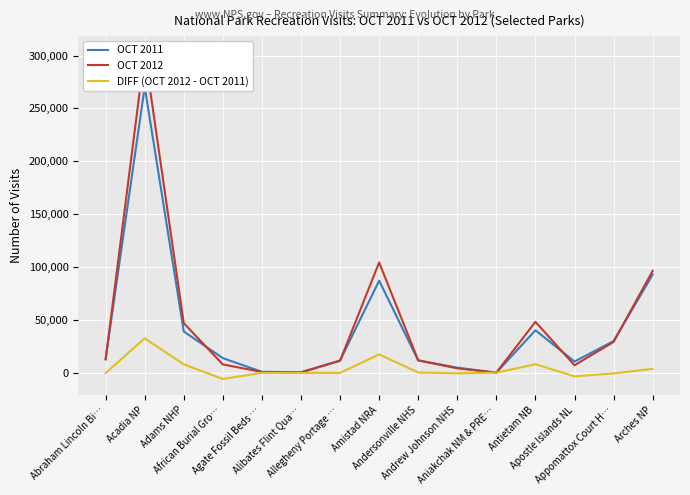

What position from the right is Agate Fossil Beds …?

11